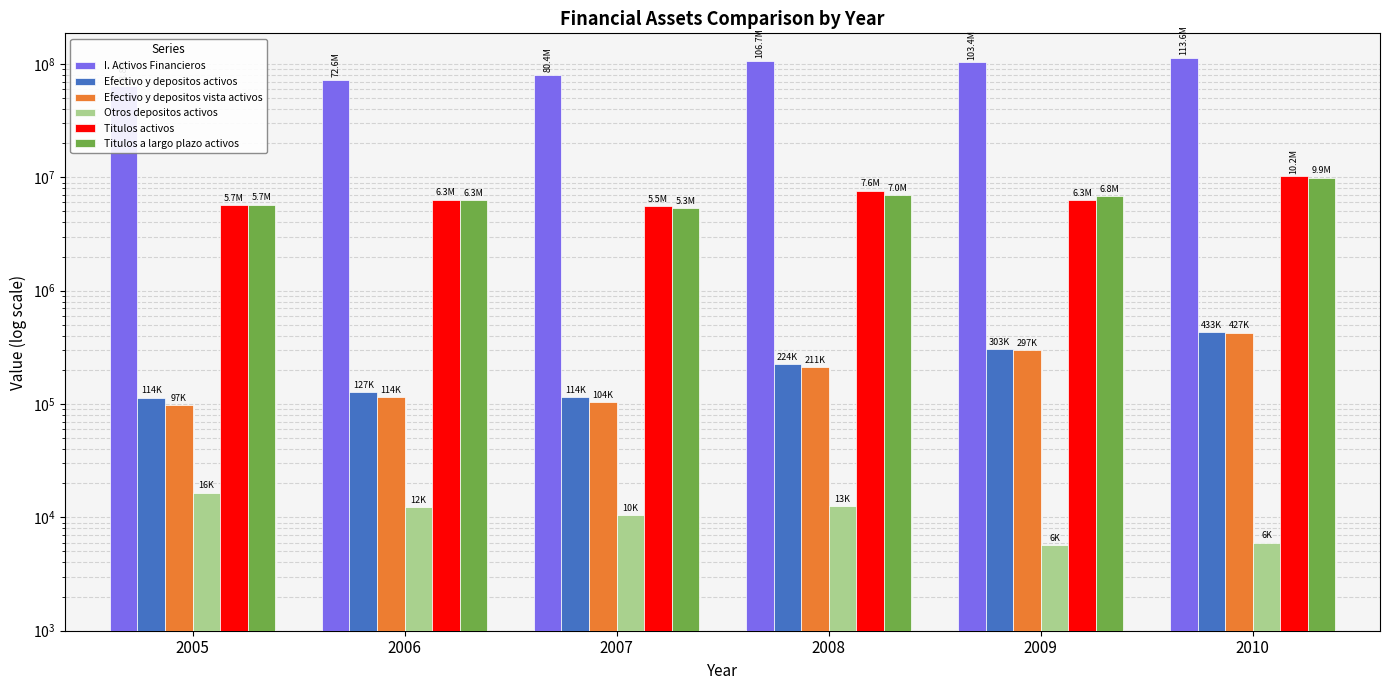

Which series has the widest spread of values?

I. Activos Financieros